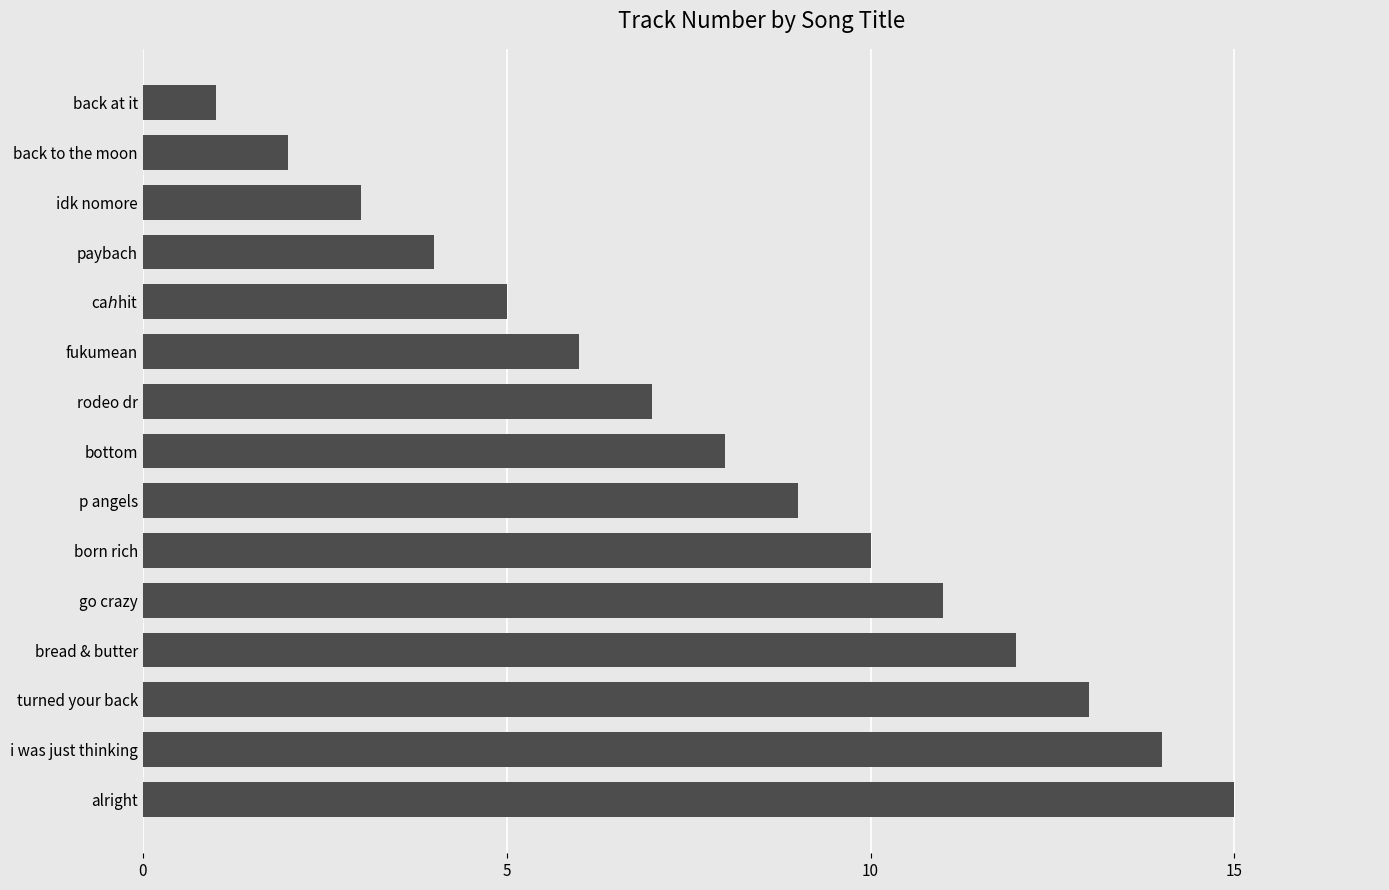

Are the bars horizontal?

Yes